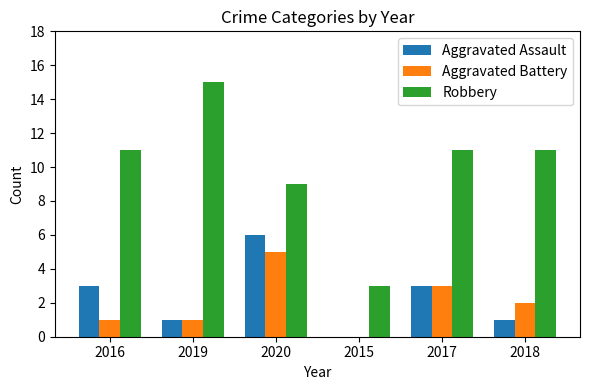

Which series changed the most between 2019 and 2020?

Robbery